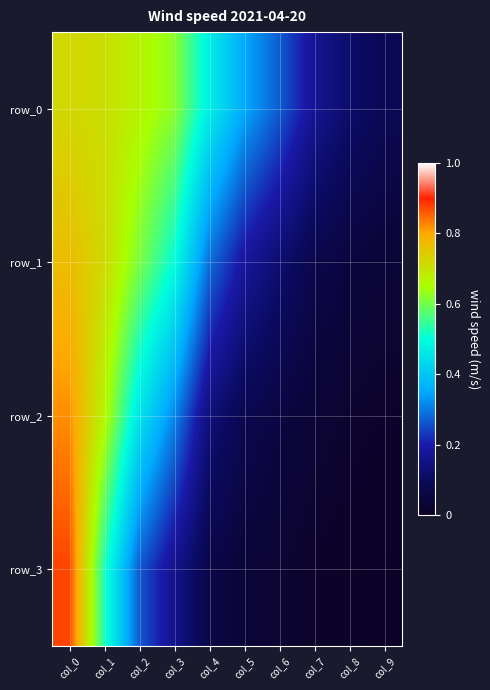

Is the value of row_0 at col_6 greater than the value of row_3 at col_5?

Yes